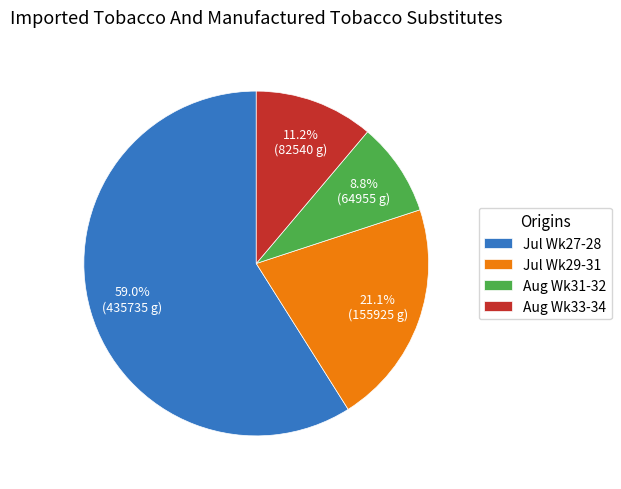

Which category has the smallest portion of the pie?

Aug Wk31-32